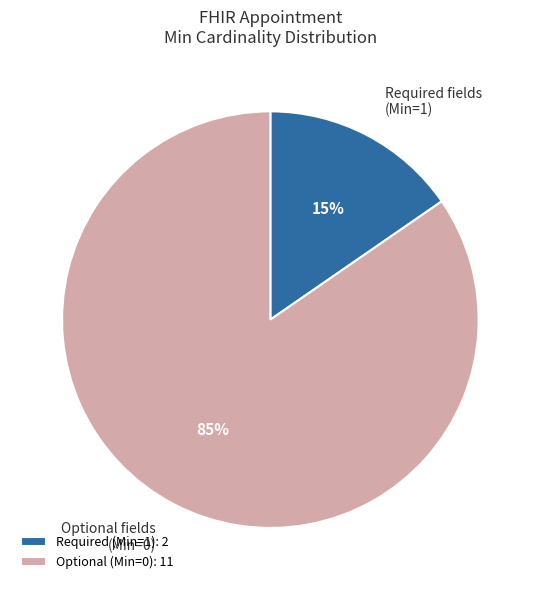

How many slices are in this pie chart?

2